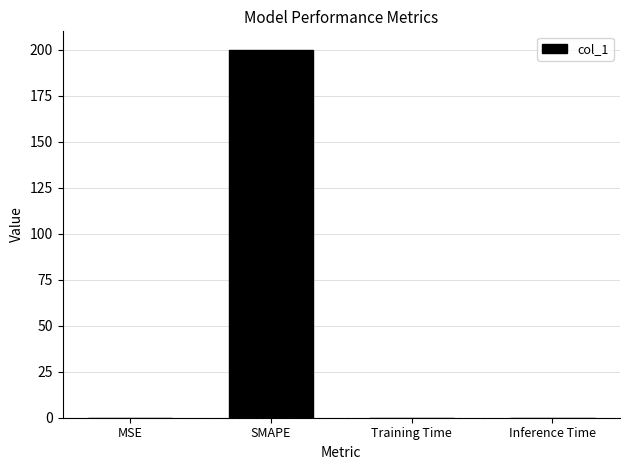

What is the sum of all values?

200.0